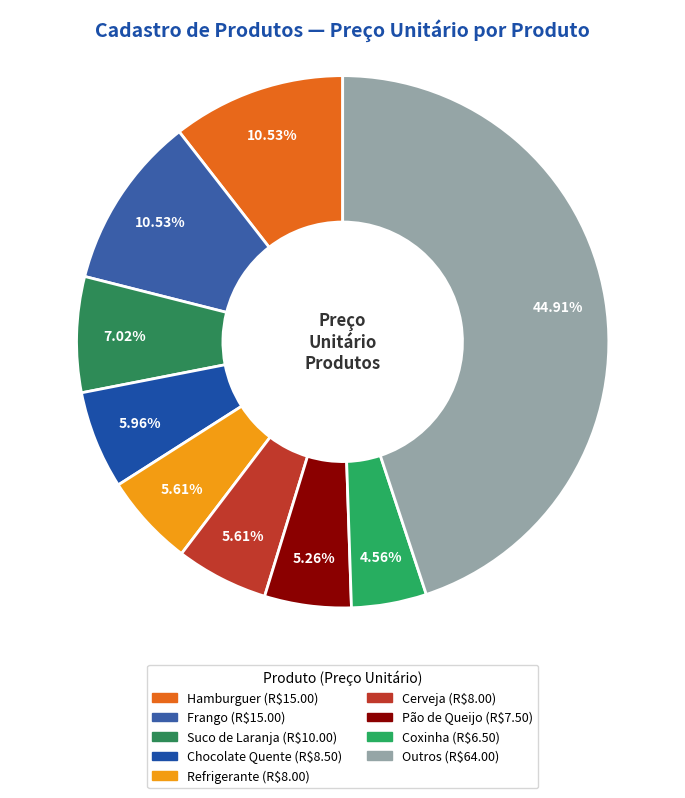

Does any single category account for the majority?

No